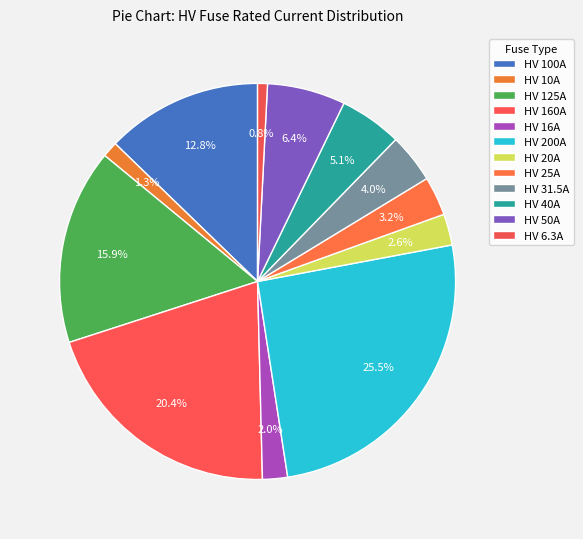

To the nearest percent, what is the difference between the largest and smallest slice percentages?

25%